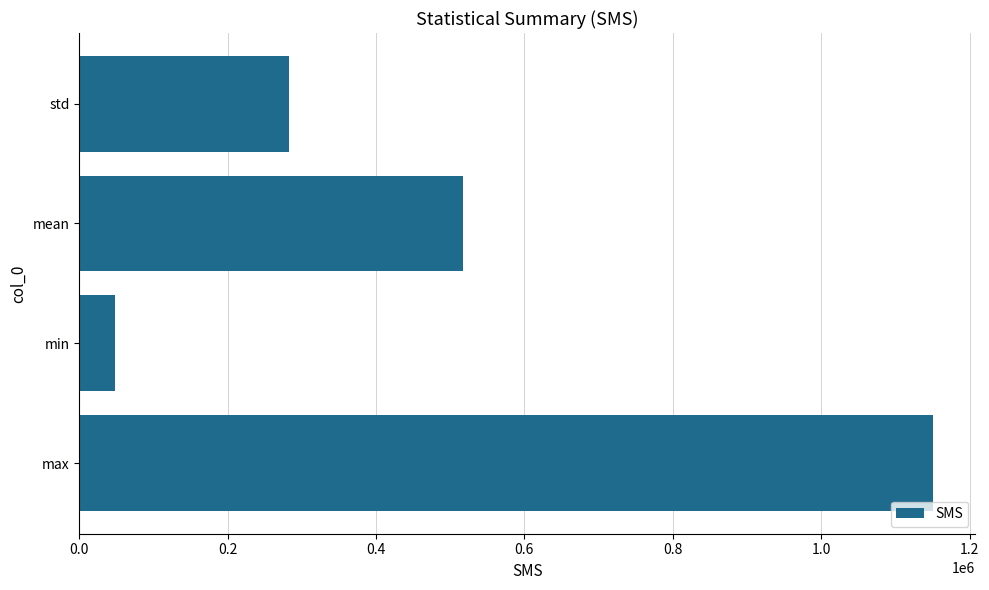

Rank the categories by value from highest to lowest.

max, mean, std, min